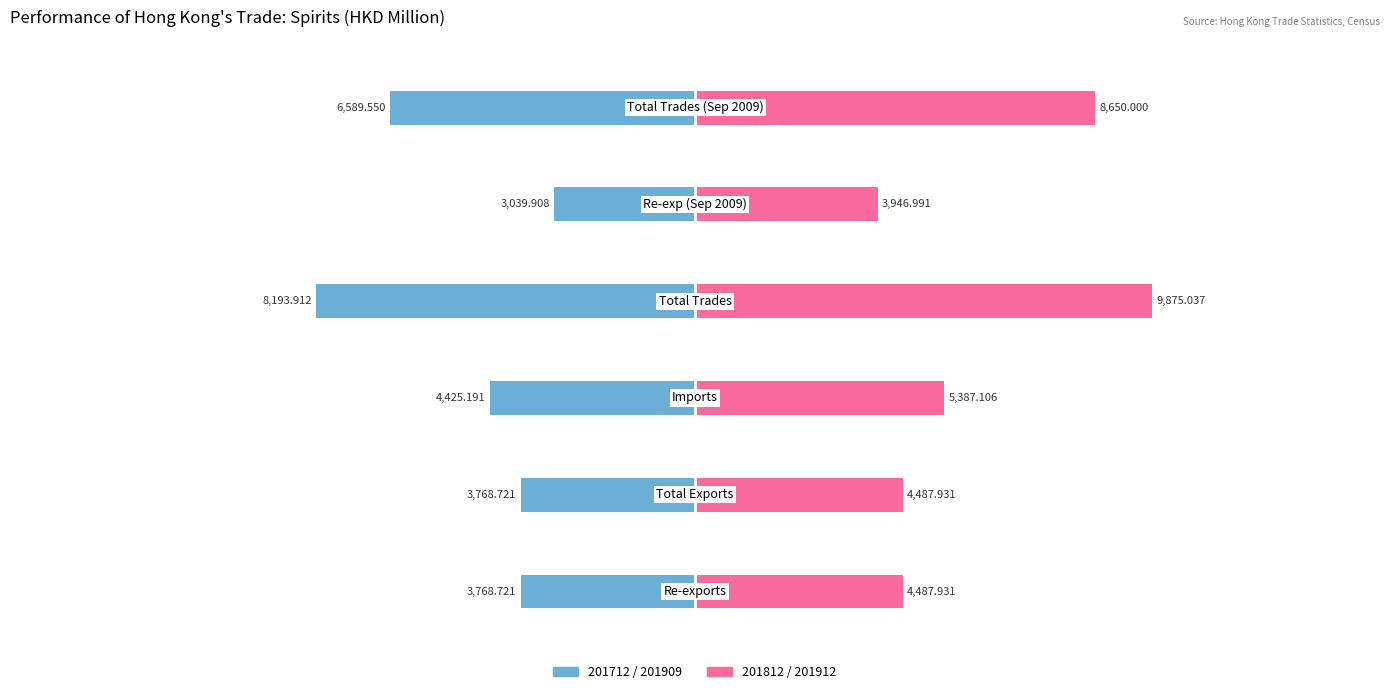

The value of 201712 / 201909 at 4 is -4472.9. True or false?

False